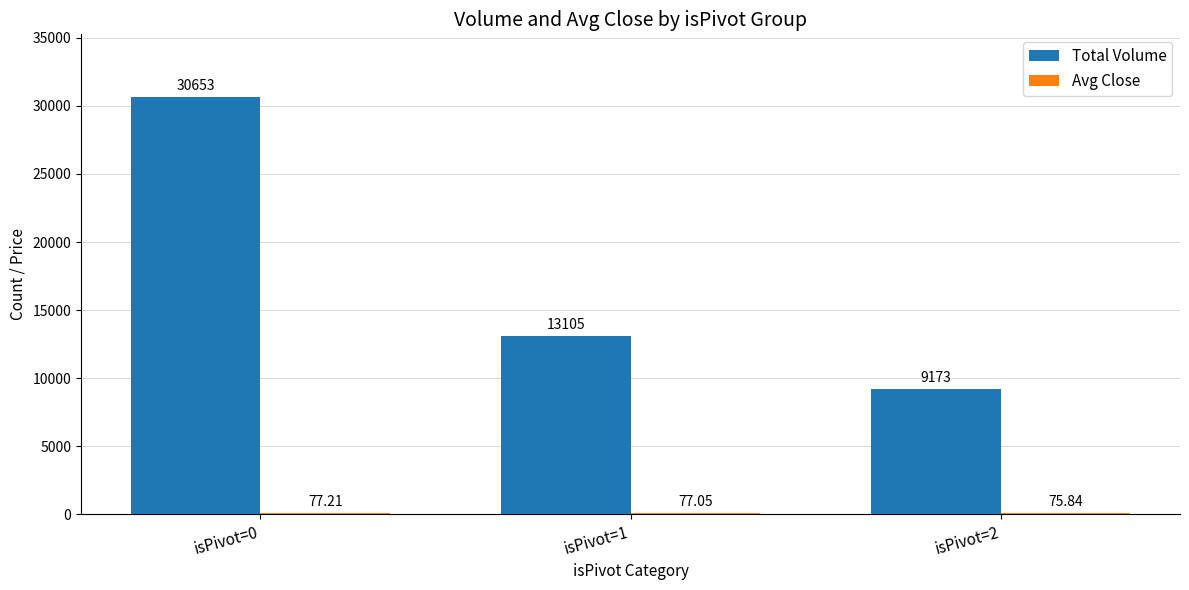

At which category is the sum across all series the highest?

isPivot=0